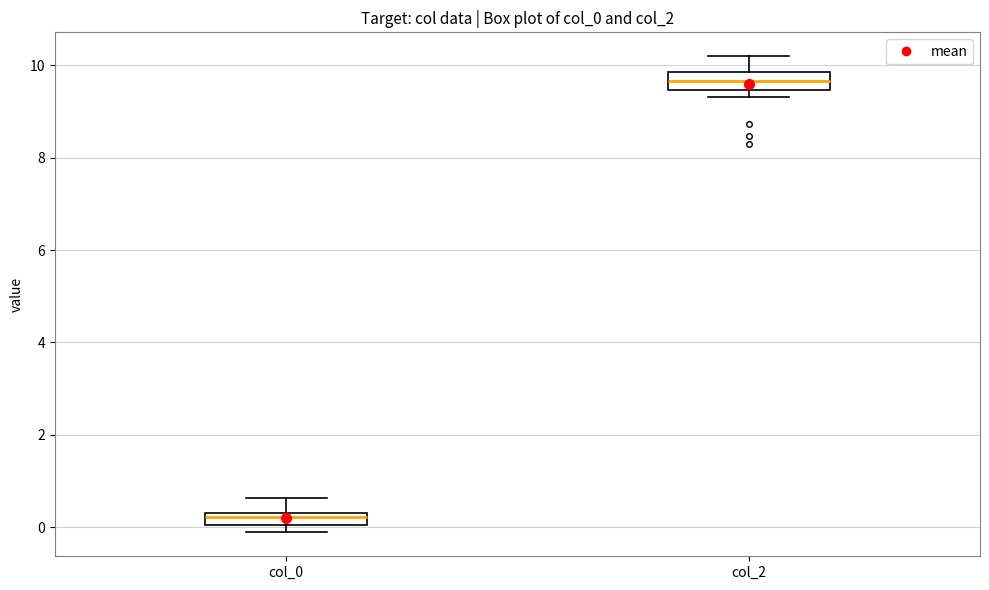

Where is the lower edge of the box for col_0 on the y-axis? The values are not printed on the chart, so give them approximately, as read against the axis.

0.0